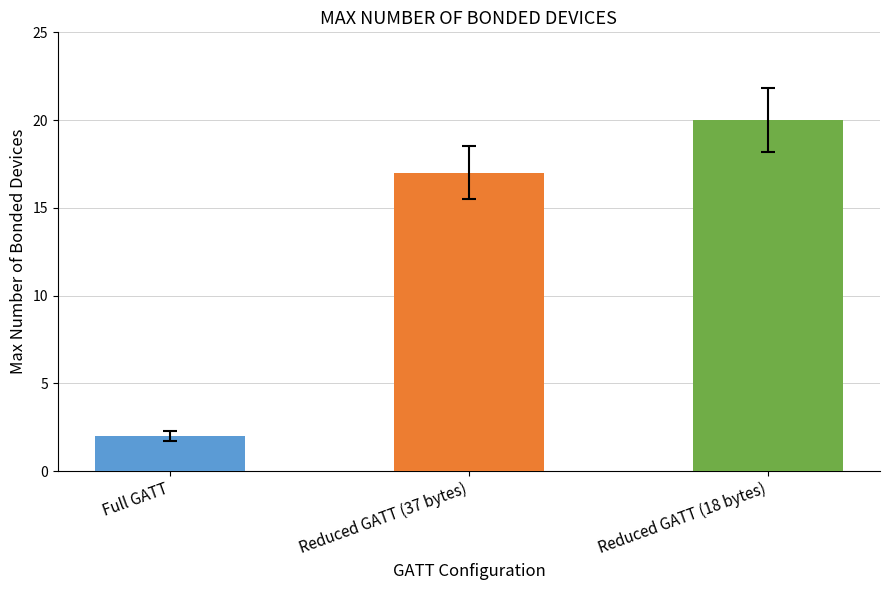

Count the values in the range 2 to 20.

3